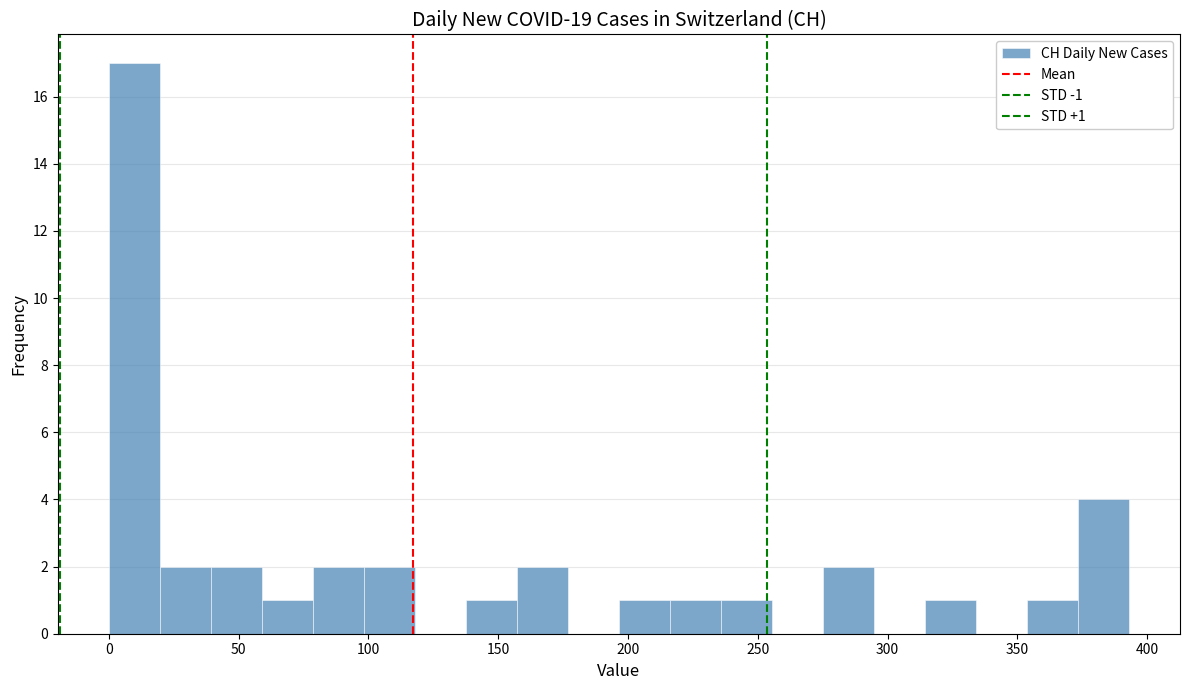

Around what value on the x-axis is the tallest bar? Give the approximate position of its centre, as read against the axis.

10